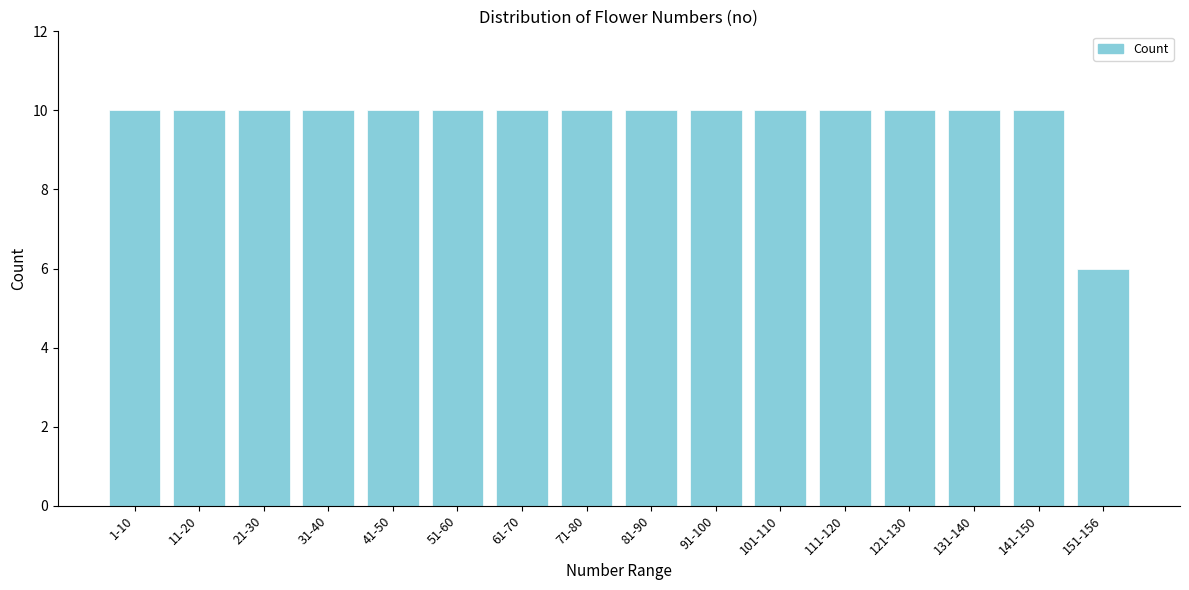

Reading left to right, transcribe all the data shown in this chart.

10	10	10	10	10	10	10	10	10	10	10	10	10	10	10	6